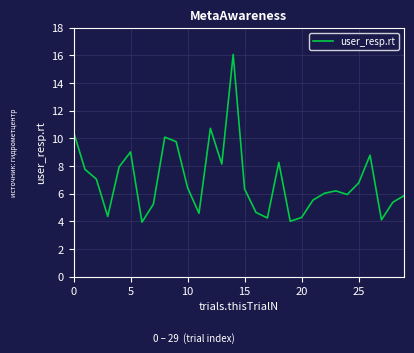

What is the minimum value shown in the chart?

3.9